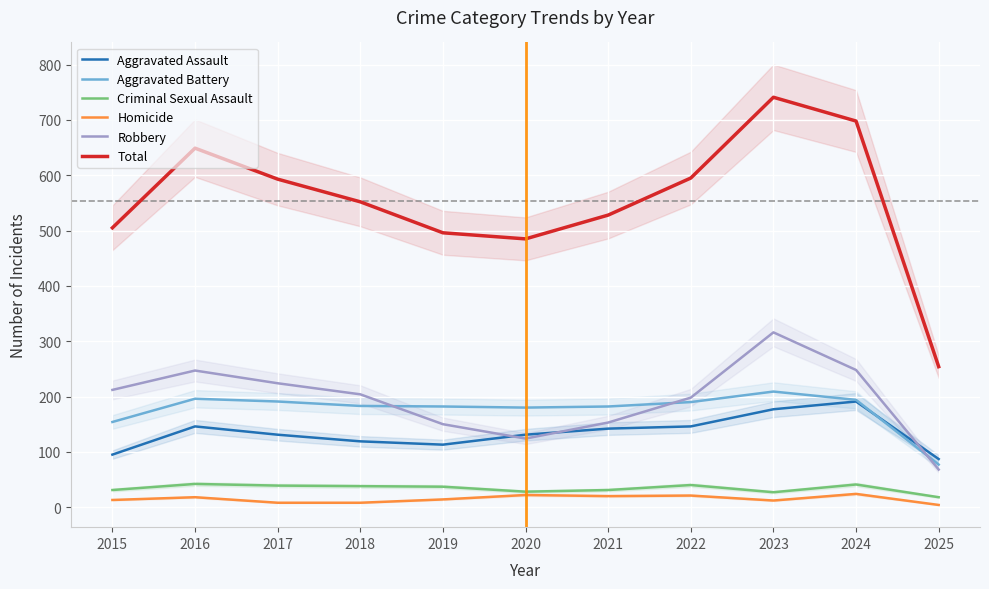

Between 2016 and 2025, which is larger?

2016